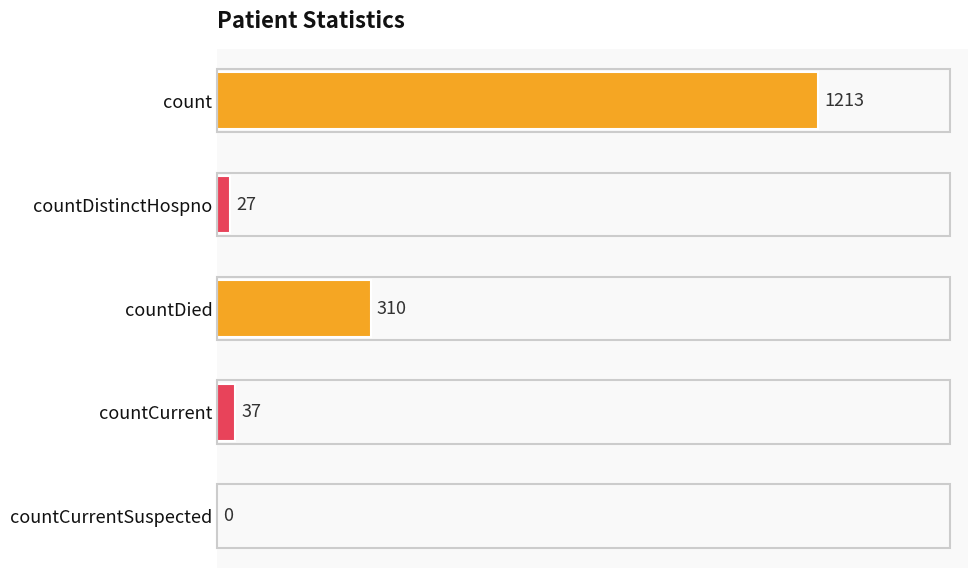

Which has a higher value, countCurrent or countDied?

countDied